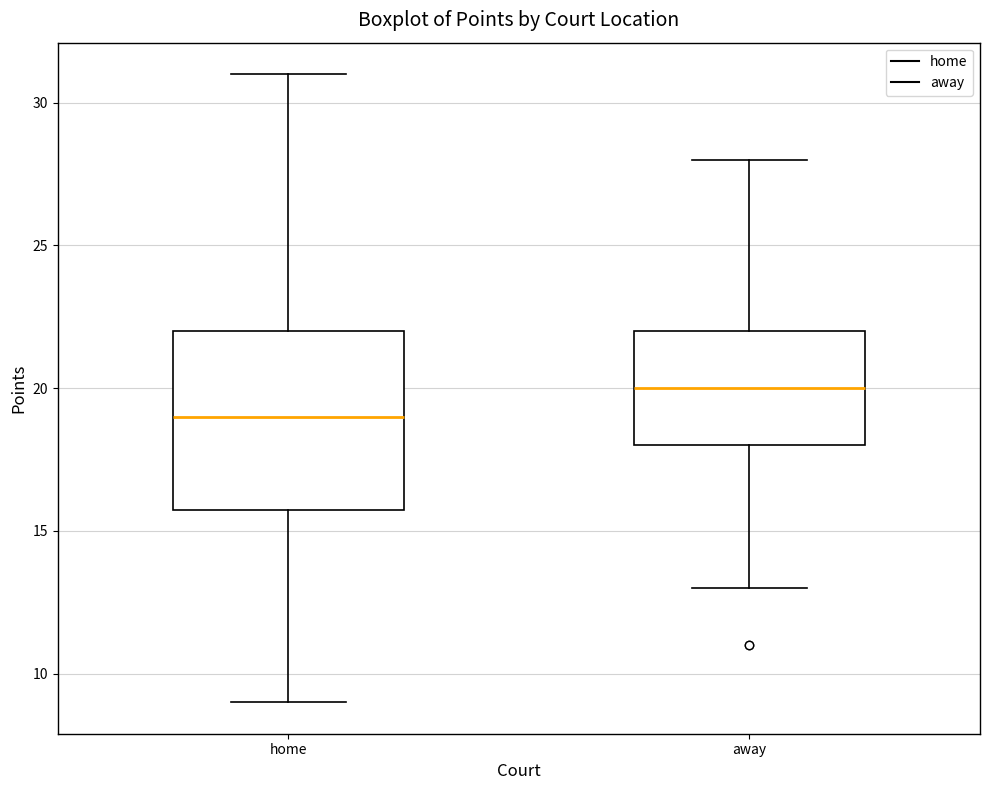

Where does the median line of the box for home sit on the y-axis? The values are not printed on the chart, so give them approximately, as read against the axis.

19